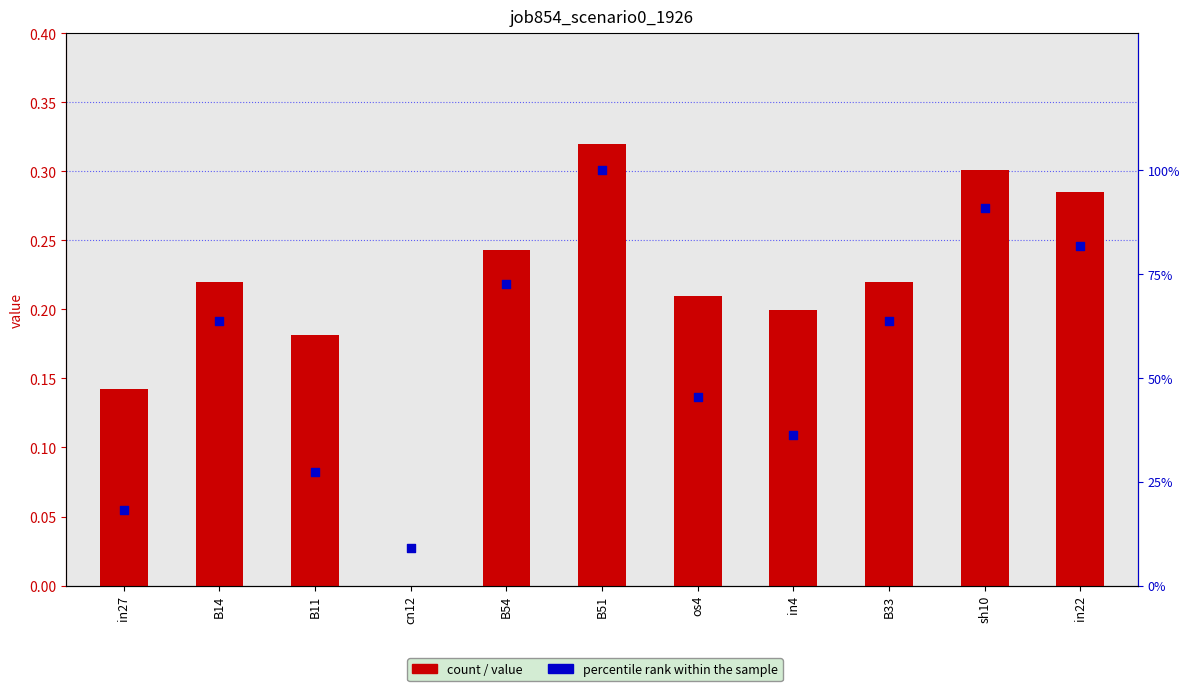

Which series reaches the minimum Y coordinate?

job854_scenario0_1926